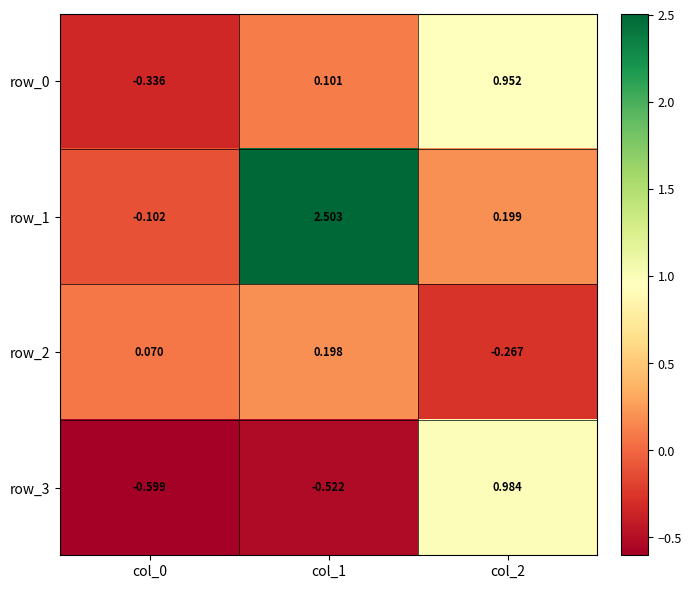

True or false: row_1 has a value of 0.2 at col_2.

True